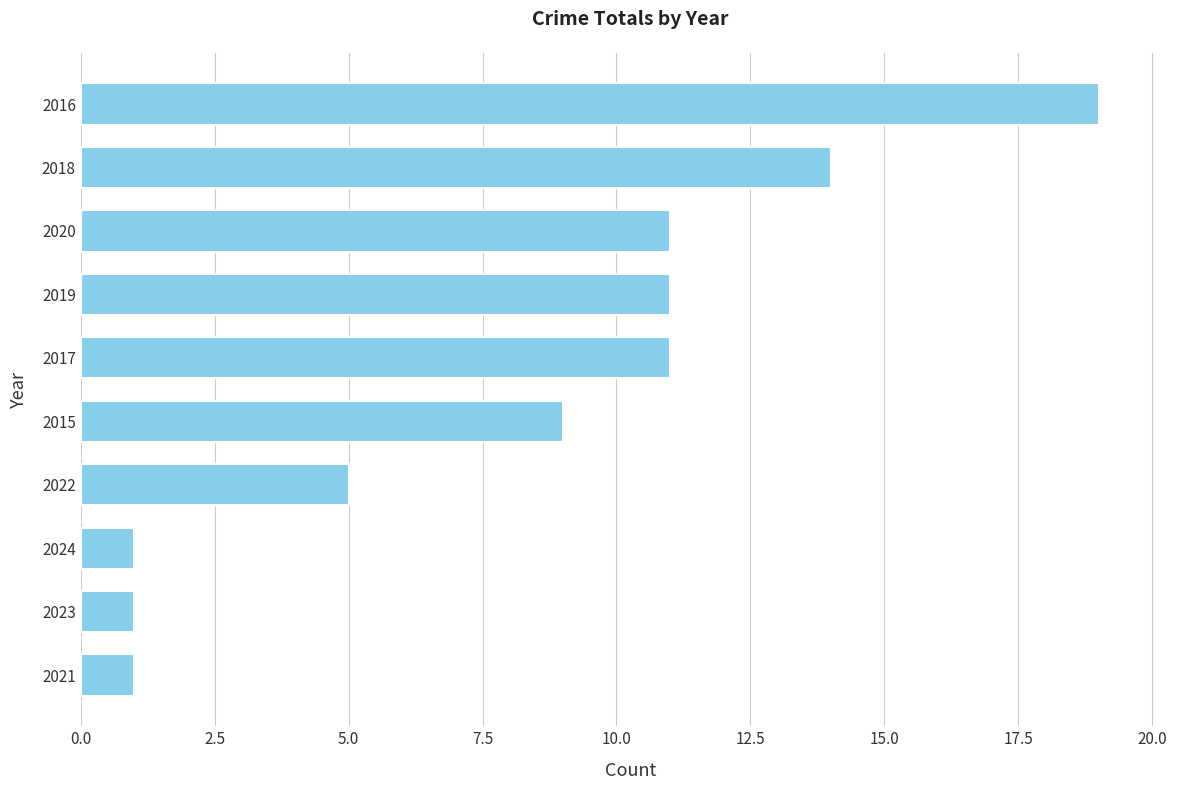

How many values are between 1 and 11?

8